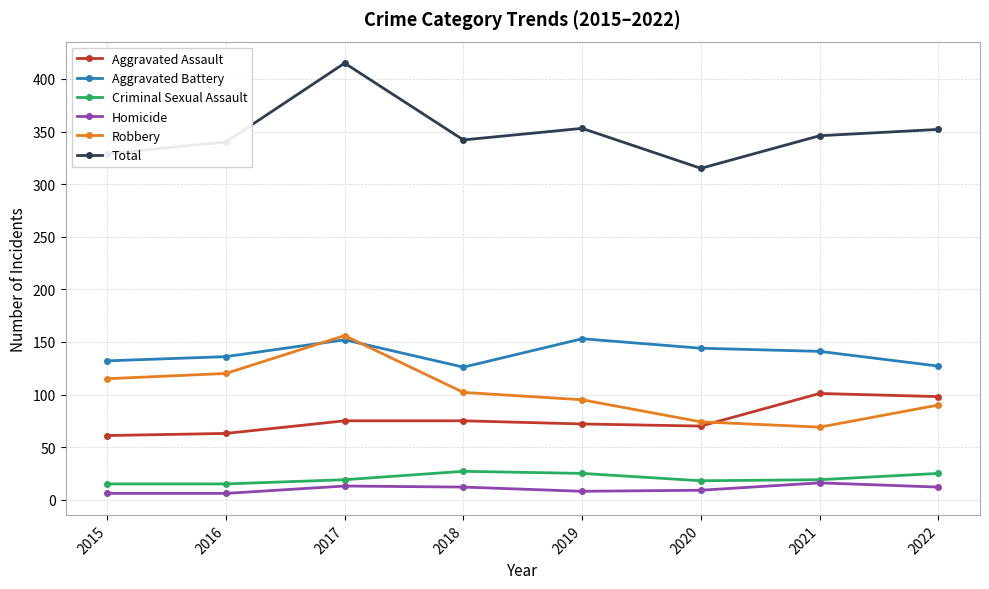

True or false: Aggravated Battery has a value of 66 at 2017.

False